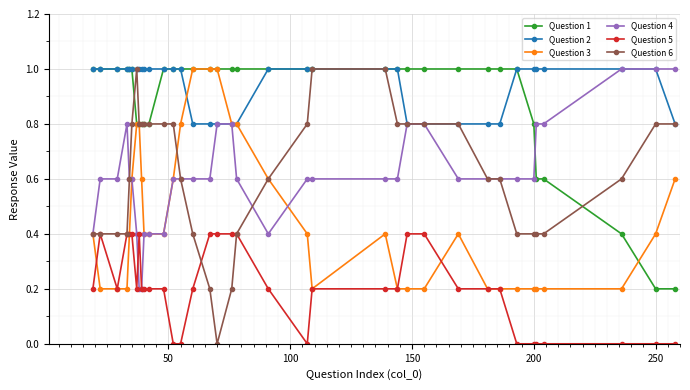

True or false: Question 3 has more than 0 interior local peaks.

True